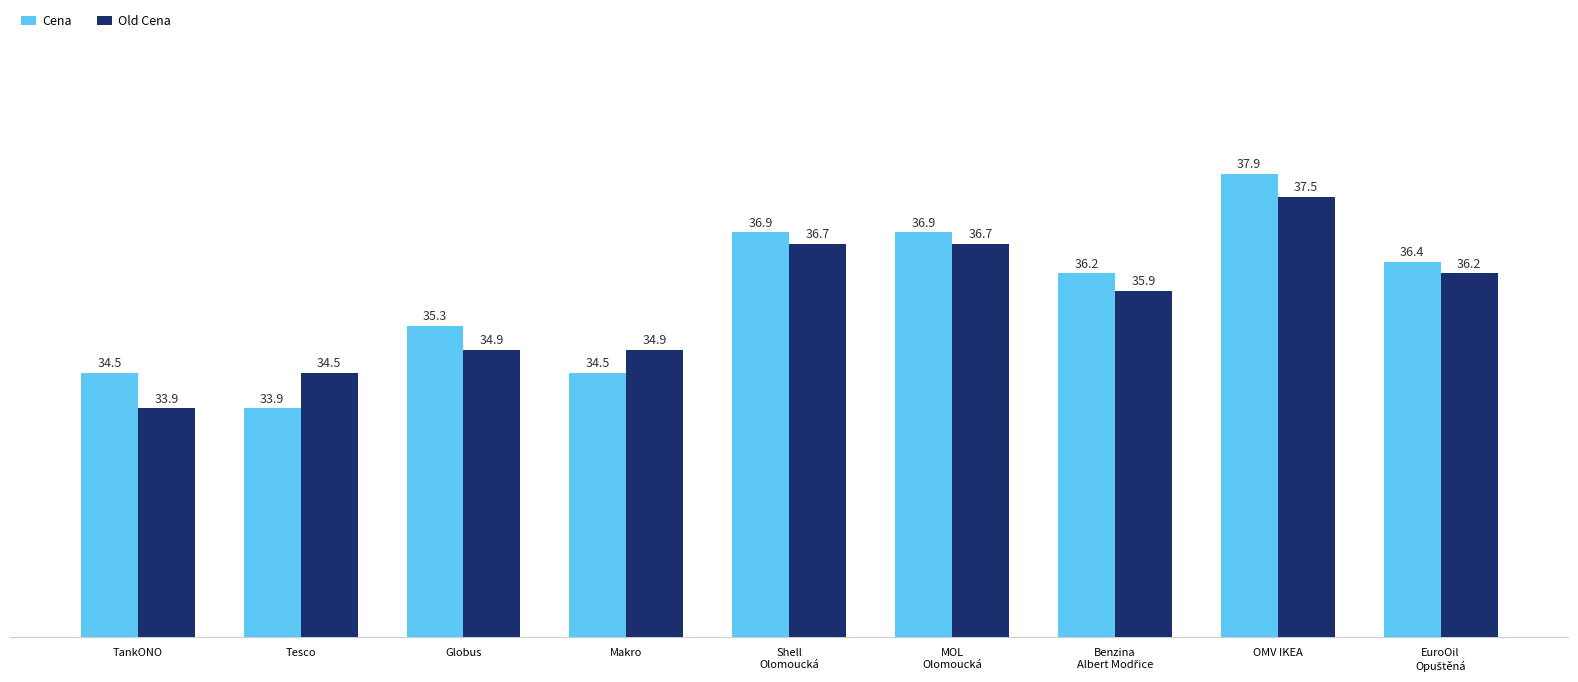

Reading left to right, what are all the values shown in this chart?

Cena: 34.5	33.9	35.3	34.5	36.9	36.9	36.2	37.9	36.4
Old Cena: 33.9	34.5	34.9	34.9	36.7	36.7	35.9	37.5	36.2